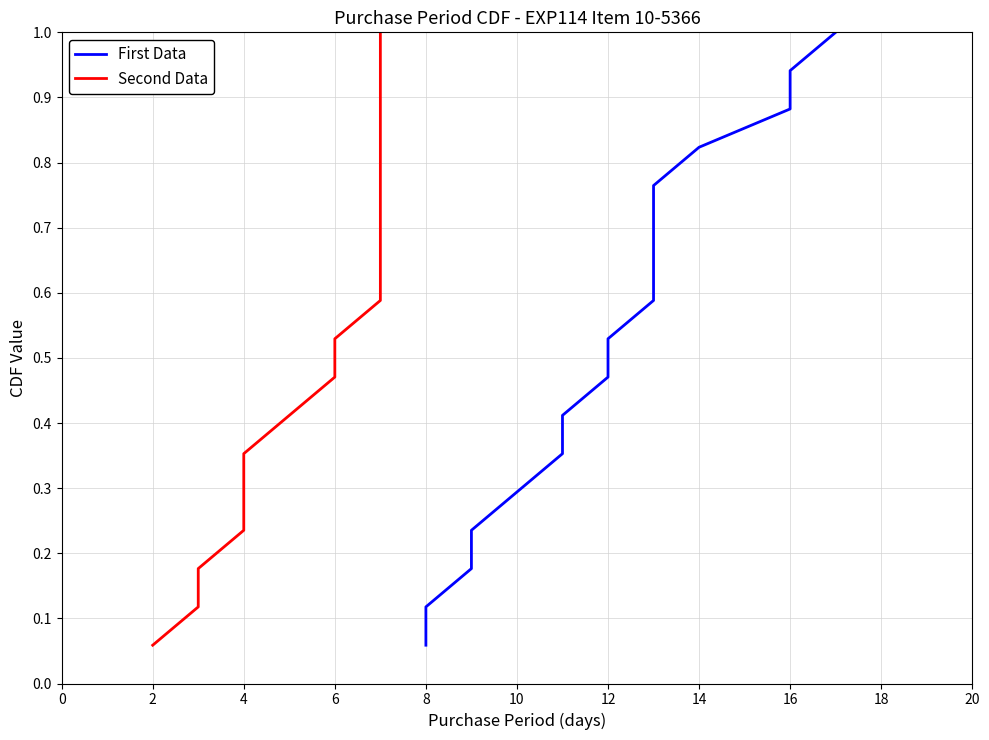

True or false: First Data has a value of 0.1 at 8.

True